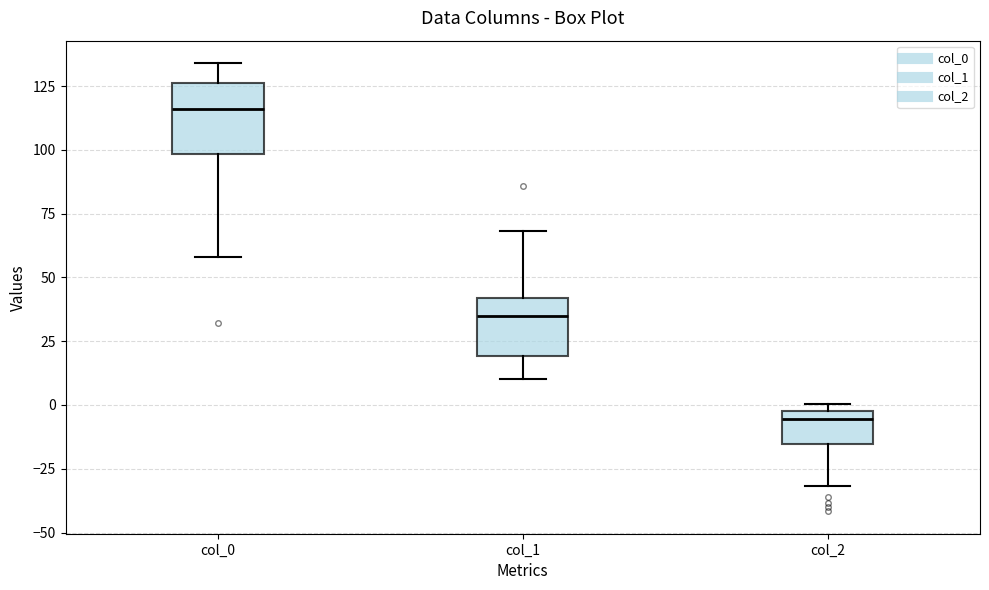

Reading left to right, read every box against the y-axis: the position of its median line, the range the box covers, and the ends of its whiskers. The values are not printed on the chart, so give them approximately, as read against the axis.

col_0: median 115, box 100 to 125, whiskers 60 to 135
col_1: median 35, box 20 to 40, whiskers 10 to 70
col_2: median -5, box -15 to 0, whiskers -30 to 0 (just above the box's upper edge)